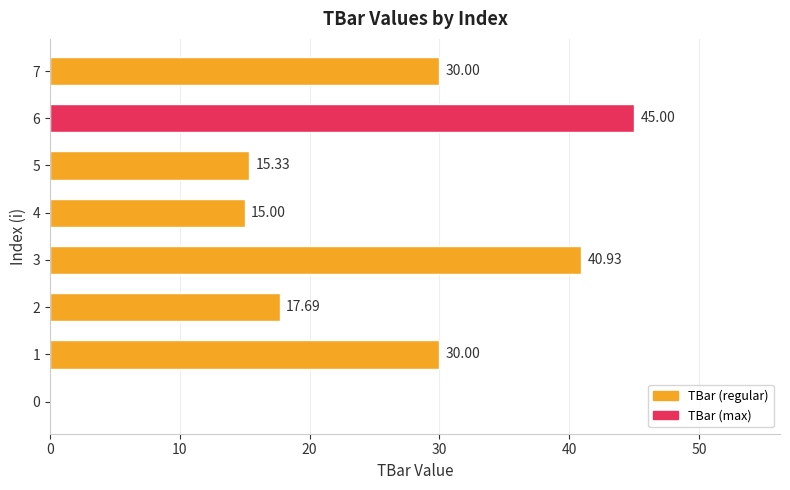

Which has a higher value, 2 or 7?

7